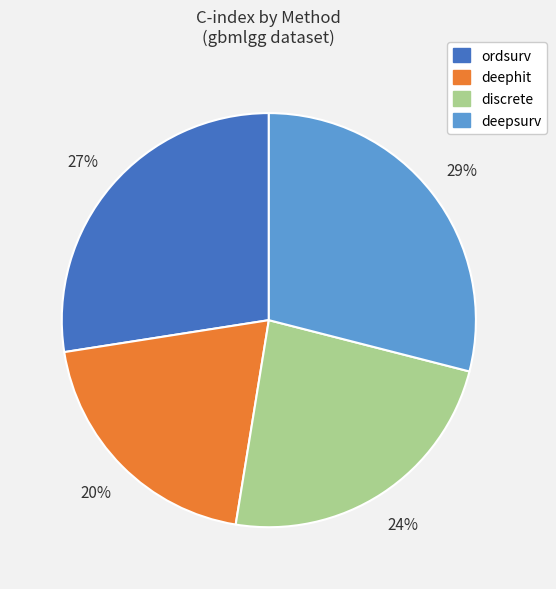

How many segments does this pie chart have?

4